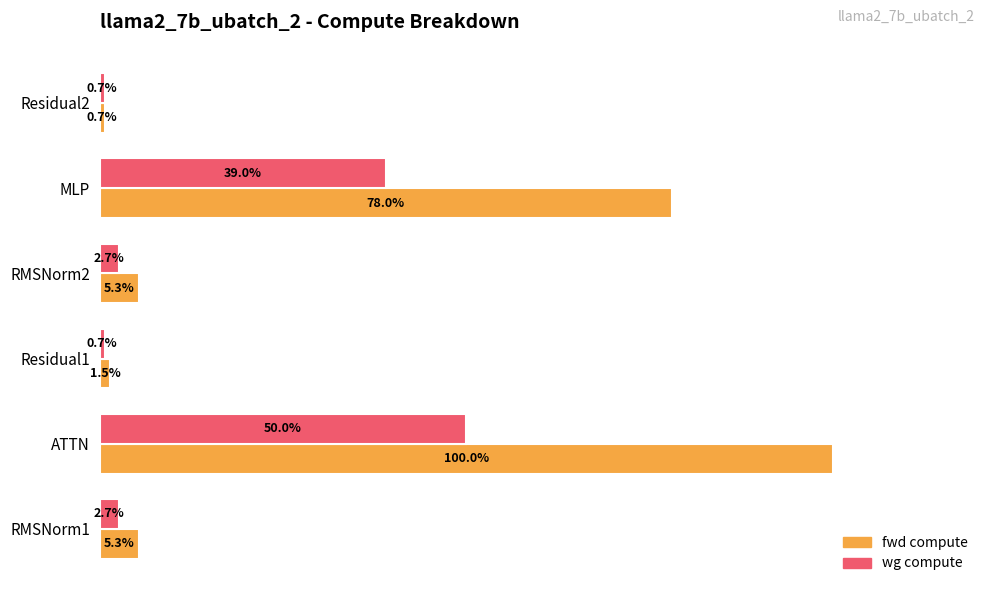

Which series changed the most between ATTN and MLP?

fwd compute